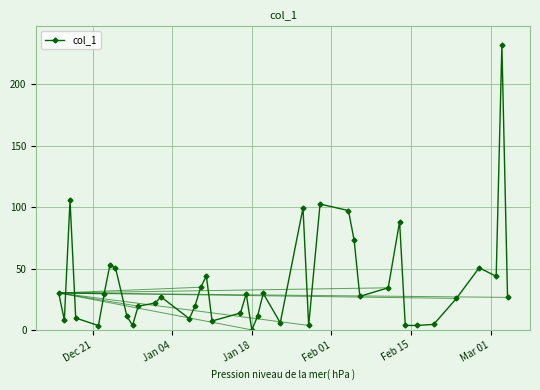

True or false: there are more than 1 points higher than both neighbors.

True